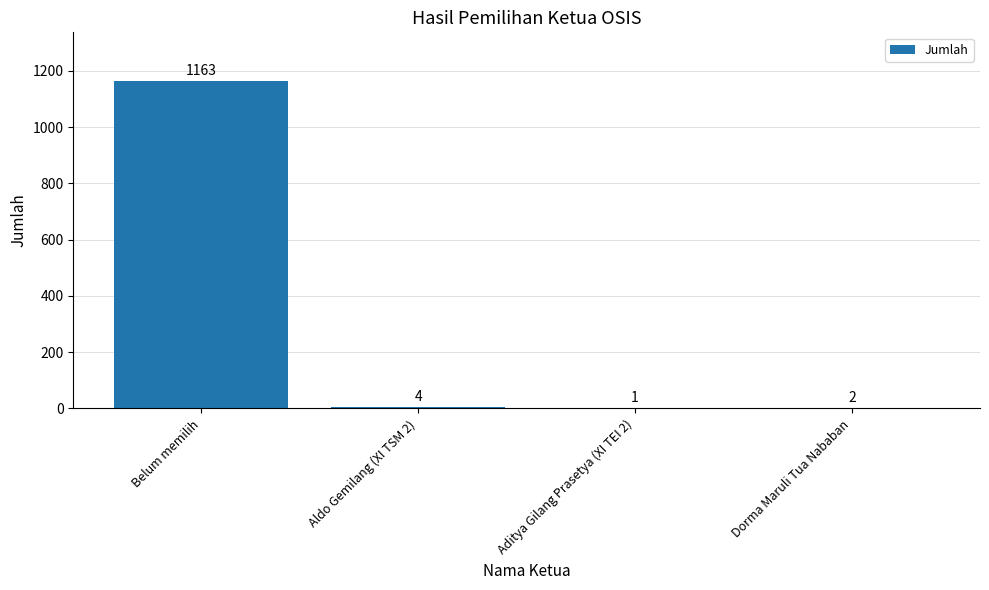

At which label is the value closest to 582?

Aldo Gemilang (XI TSM 2)